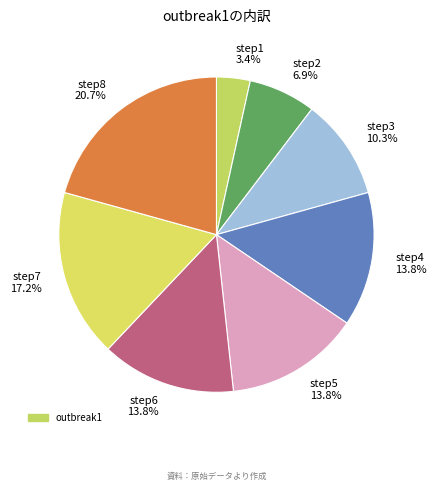

What is the total percentage of step8 and step5?

34.5%